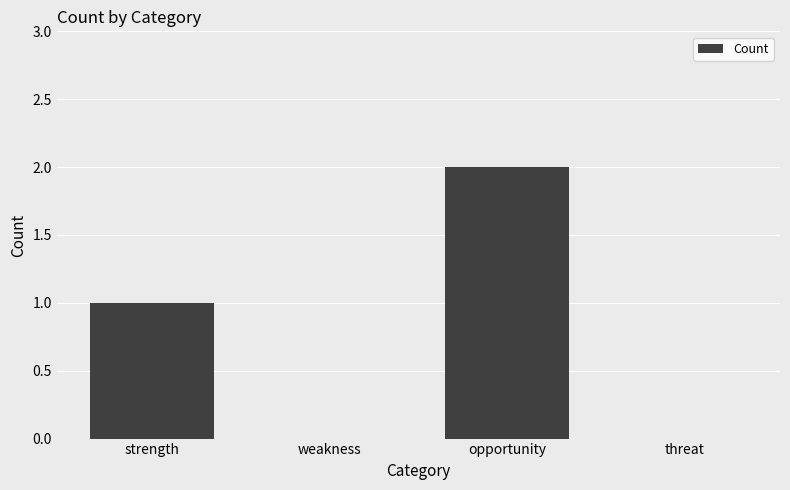

What is the average value?

1